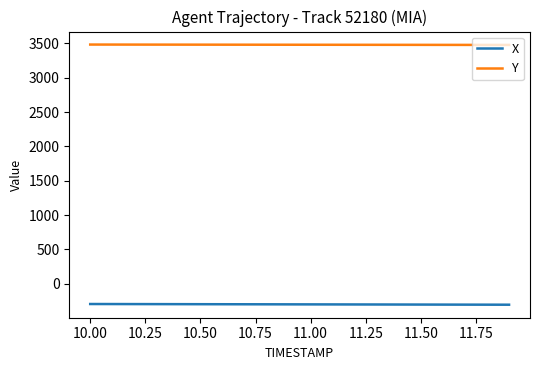

Which series has the largest total across all categories?

Y